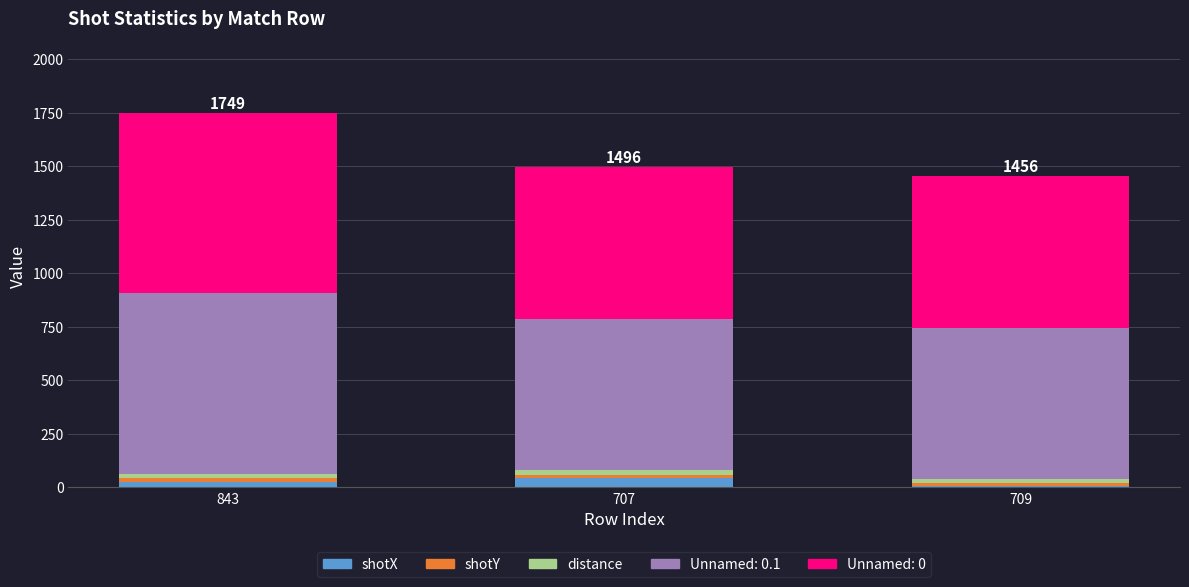

Reading right to left, transcribe the values for shotX.

709=7.4	707=44.7	843=24.0